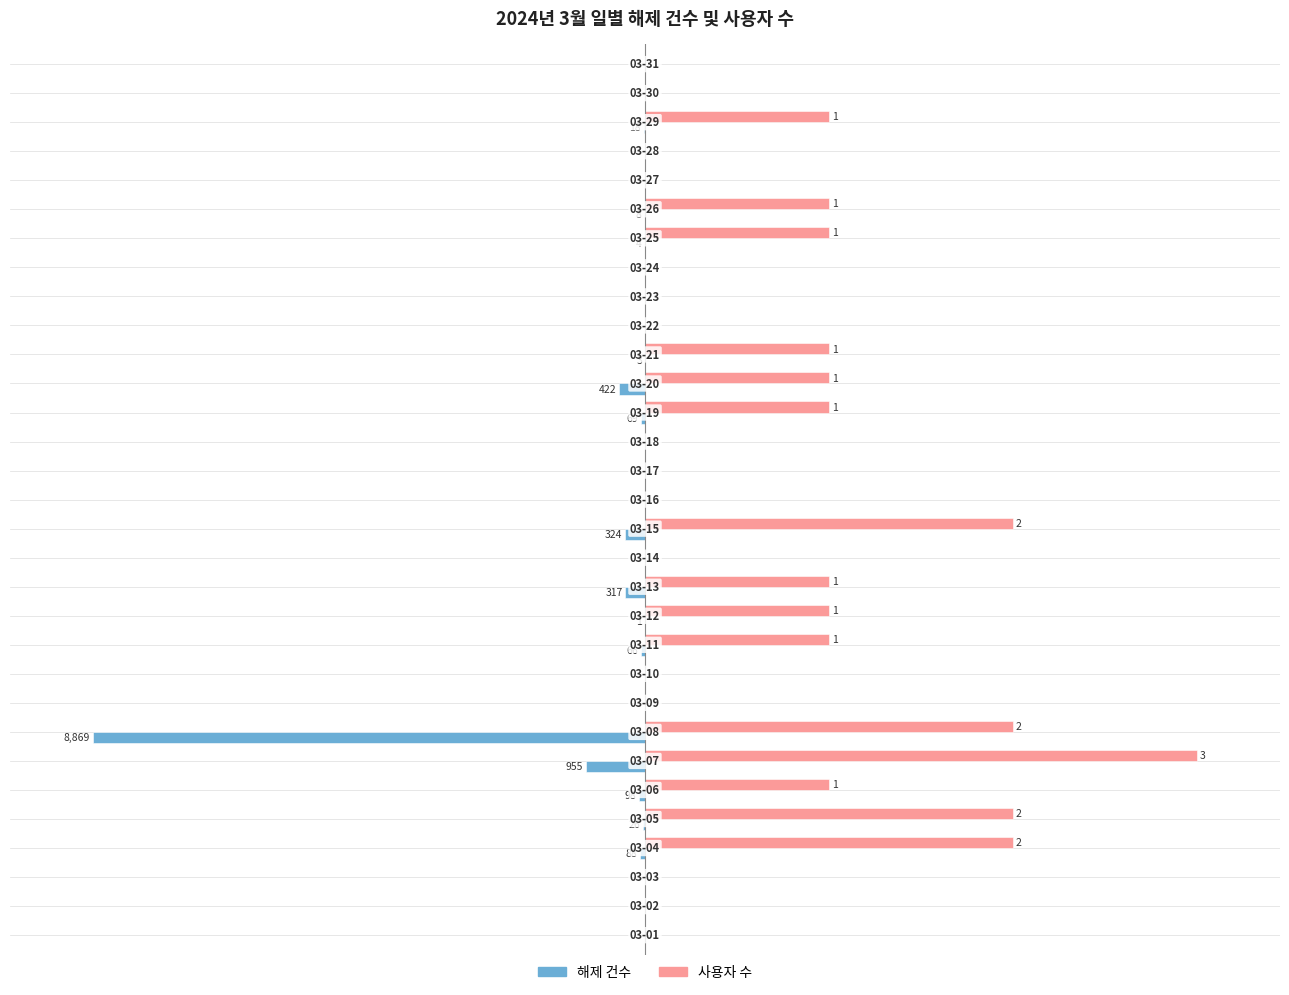

What are all the series names shown in the legend?

해제 건수, 사용자 수